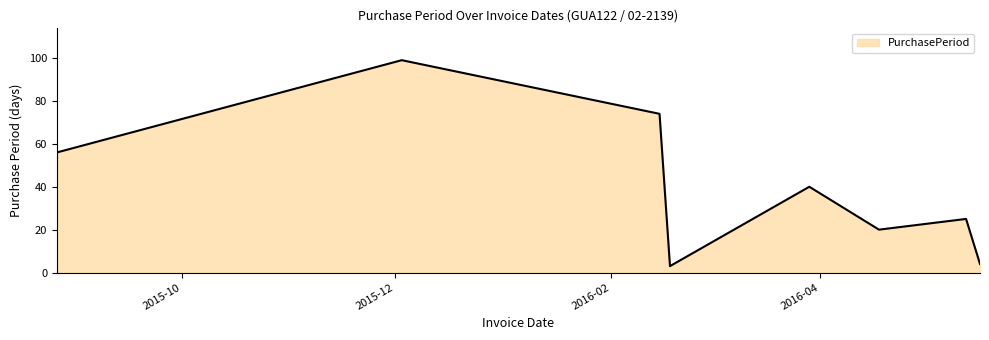

What is the greatest value displayed?

99